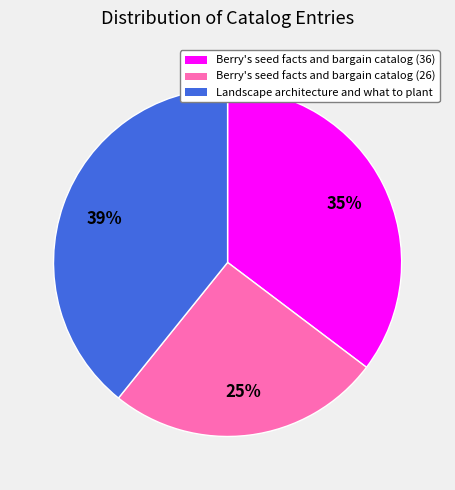

Is the sum of Landscape architecture and what to plant and Berry's seed facts and bargain catalog (26) greater than half?

Yes